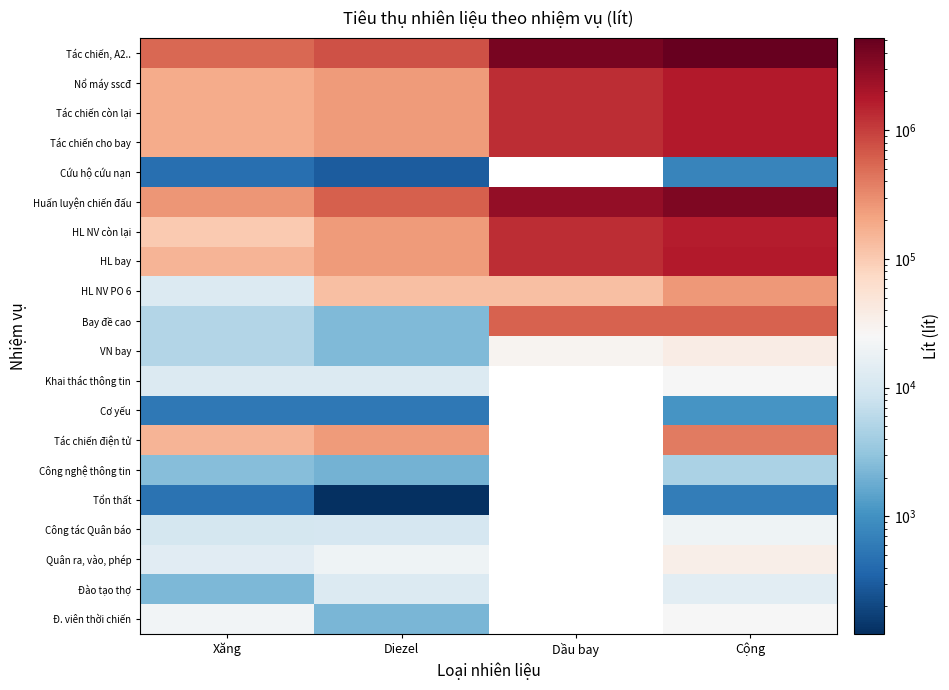

Where is HL NV PO 6 nearest to the value 135801?

Diezel